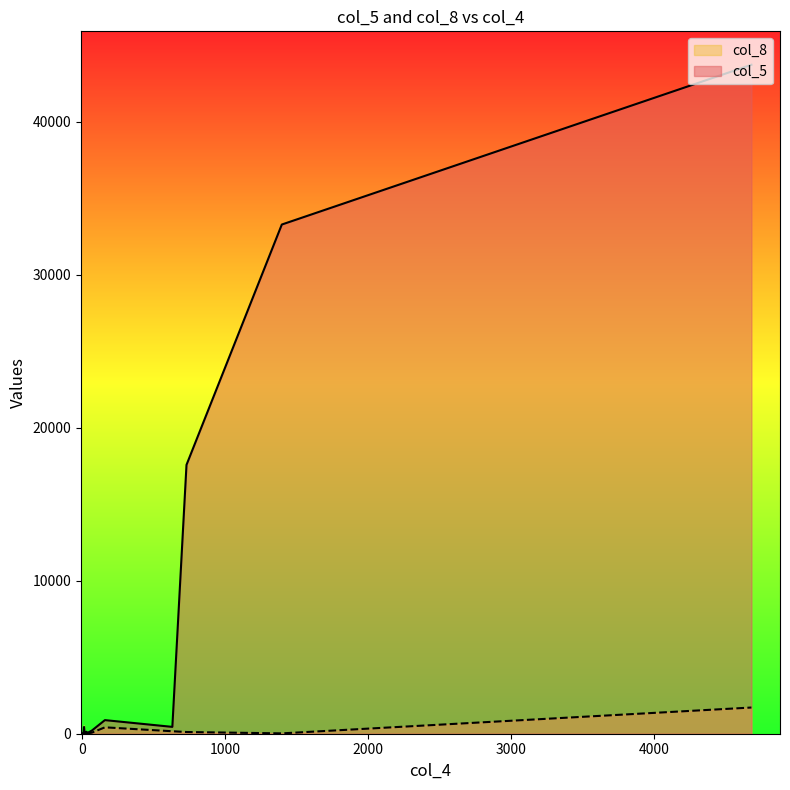

List the series in order of their overall mean, lowest first.

col_8, col_5